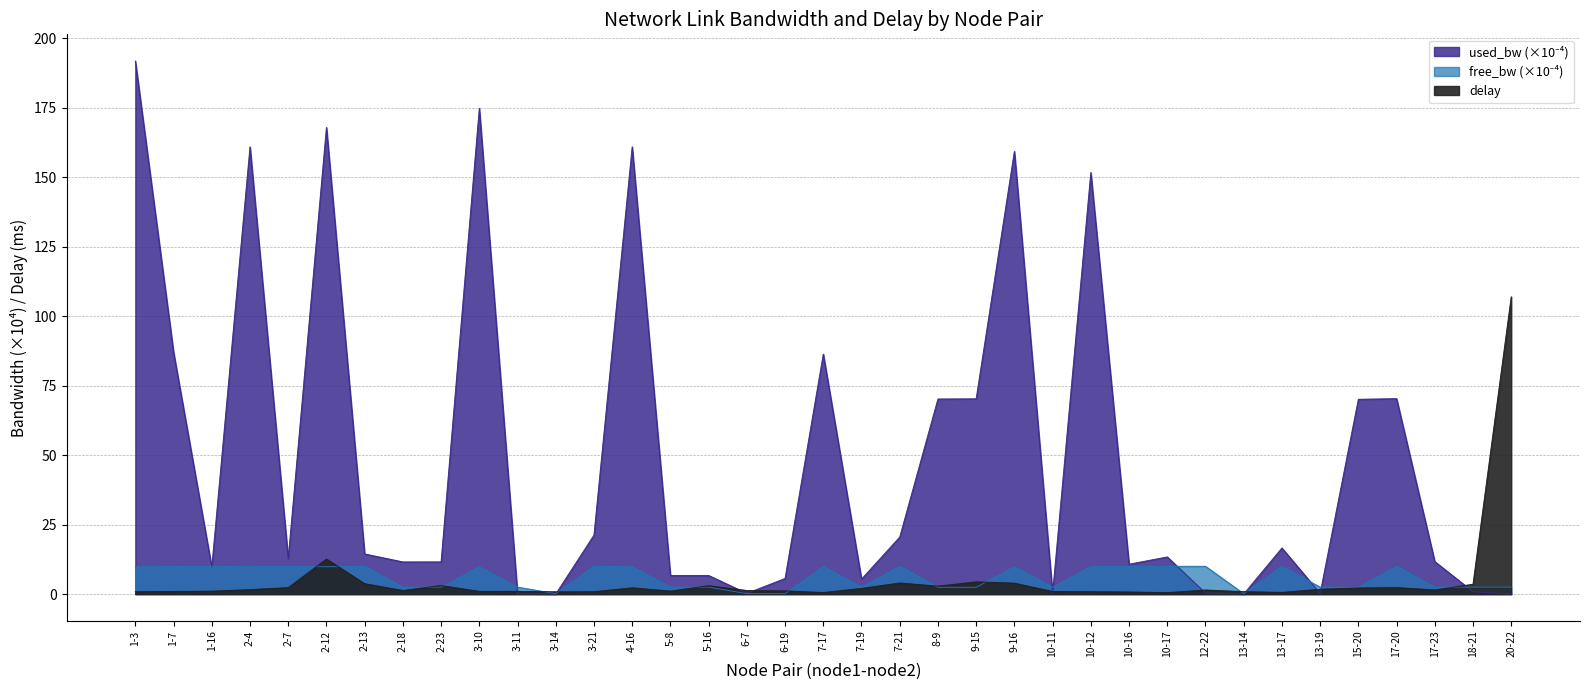

Between which two adjacent categories do delay and free_bw first intersect?

2-7 and 2-12